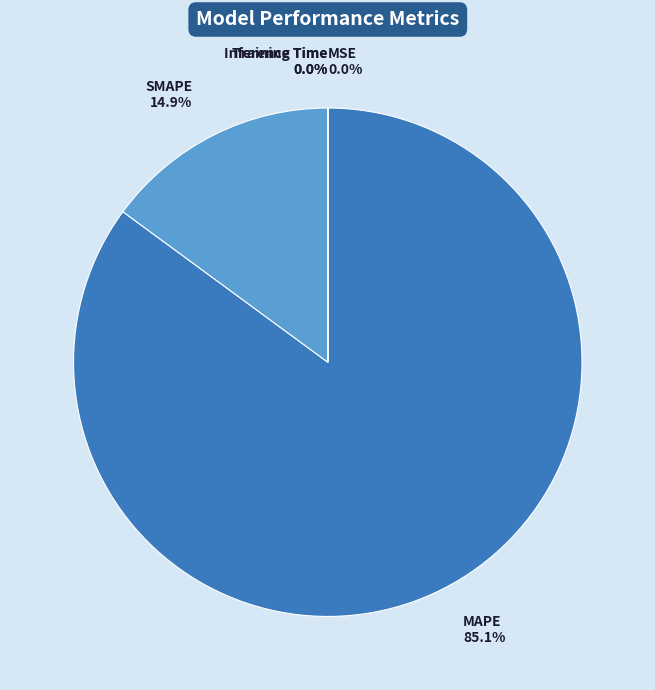

To the nearest percent, what is the average slice percentage?

20%